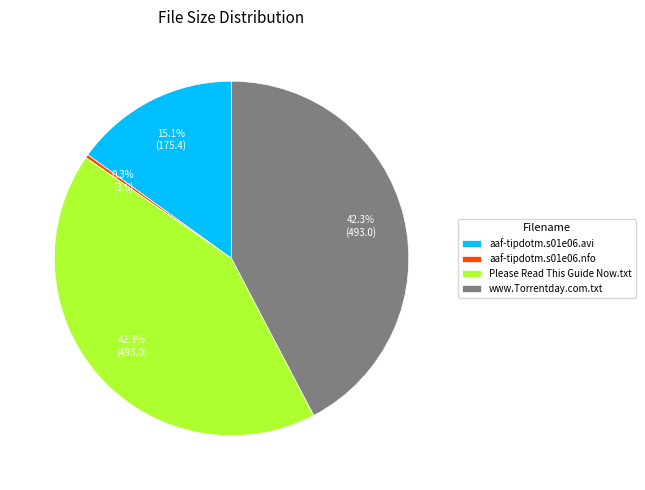

Which category has the smallest portion of the pie?

aaf-tipdotm.s01e06.nfo